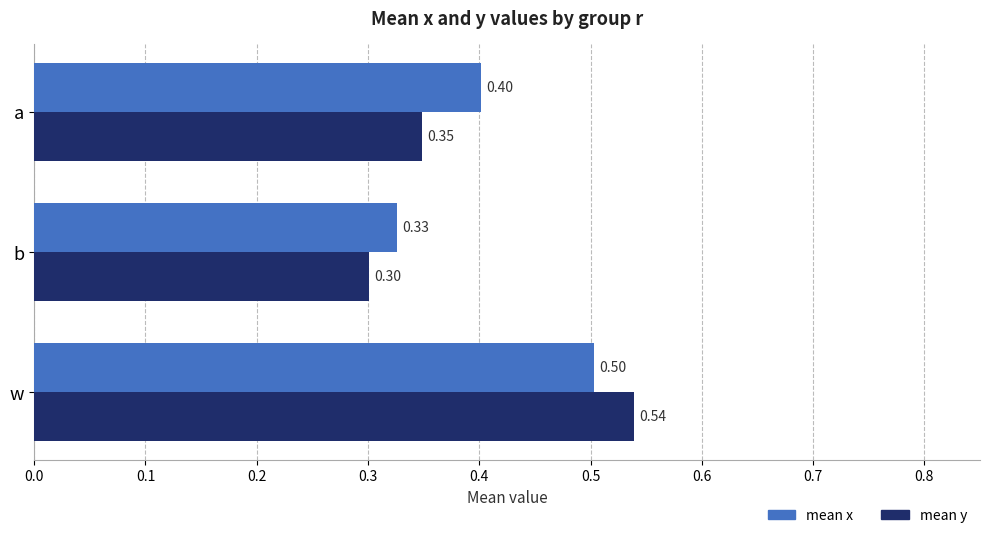

At which category does the chart reach its peak across all series?

w